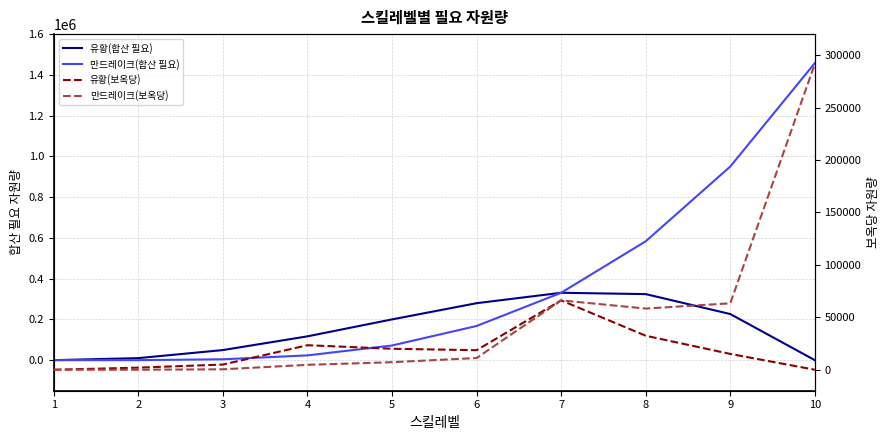

The 만드레이크(합산 필요) series shows 980049.9 at 1. True or false?

False